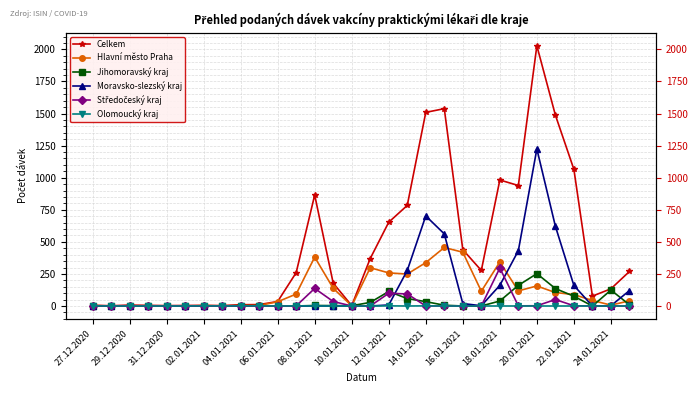

True or false: Moravsko-slezský kraj has more than 0 points higher than both neighbors.

True